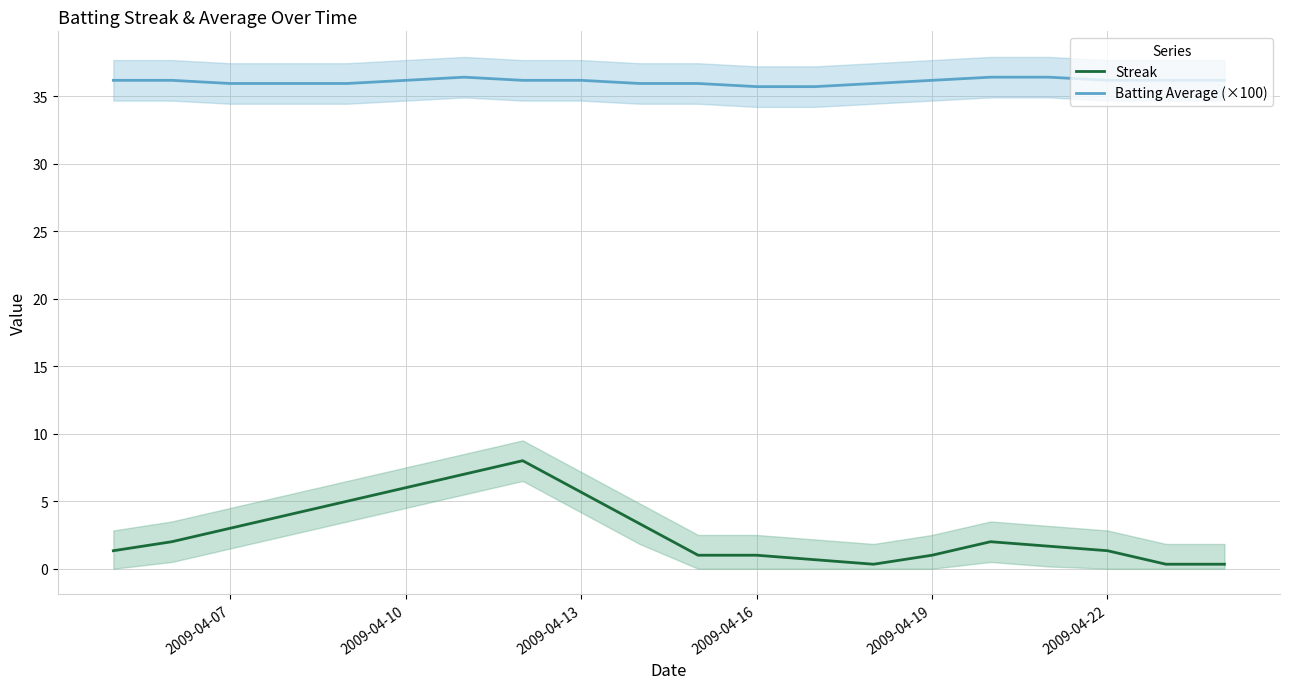

True or false: Streak and Batting Average (×100) cross at least once.

False